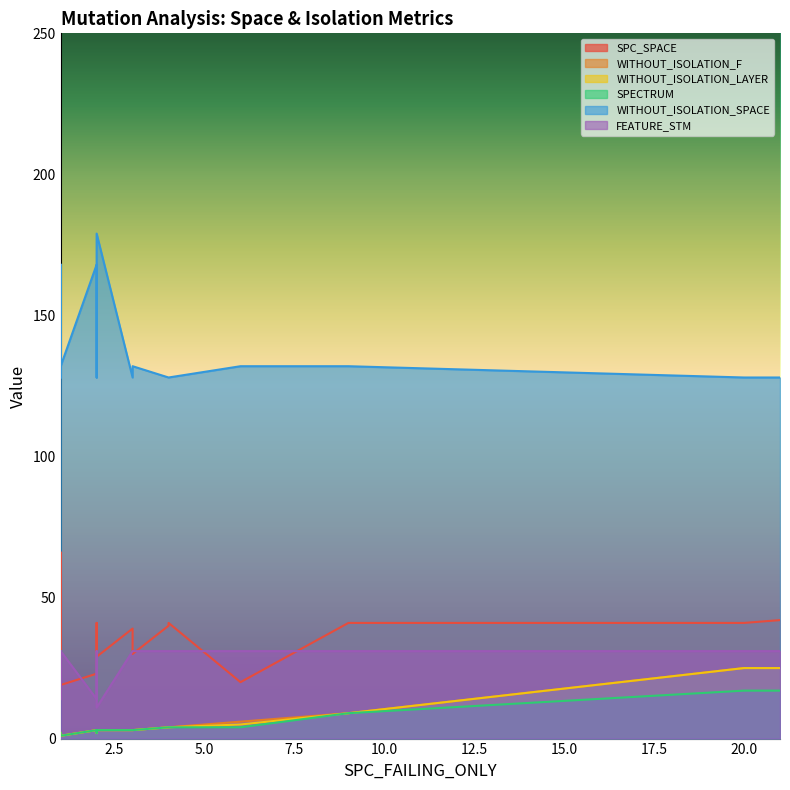

At which category does WITHOUT_ISOLATION_F reach its first local valley?

2